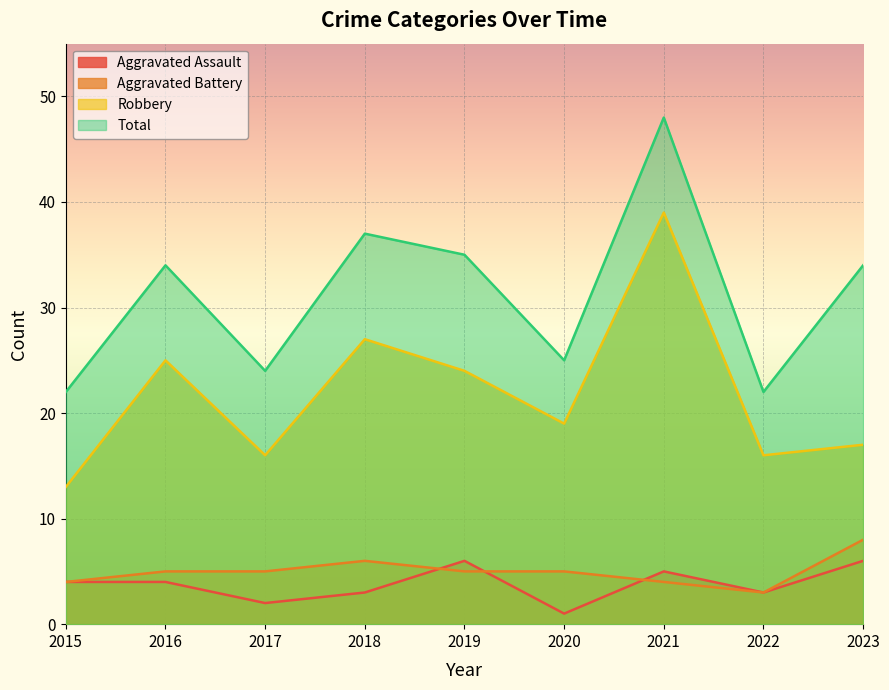

The Robbery series shows 38 at 2019. True or false?

False